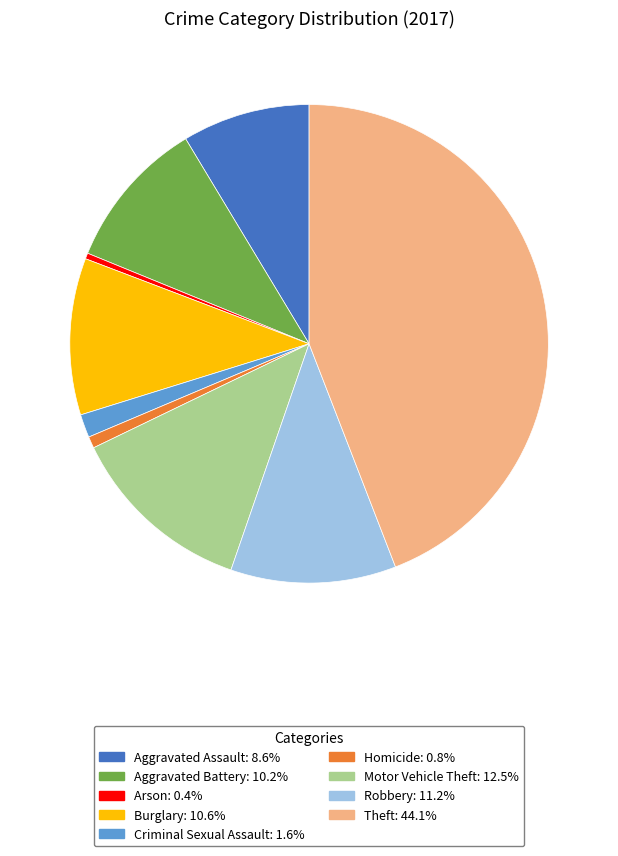

Count the number of slices in the pie.

9